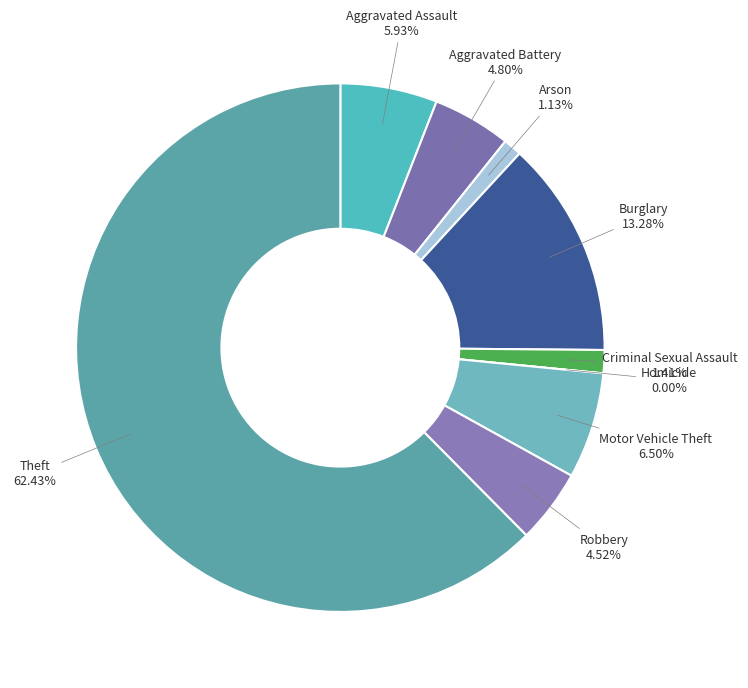

What is the change in value from Criminal Sexual Assault to Theft?

+216